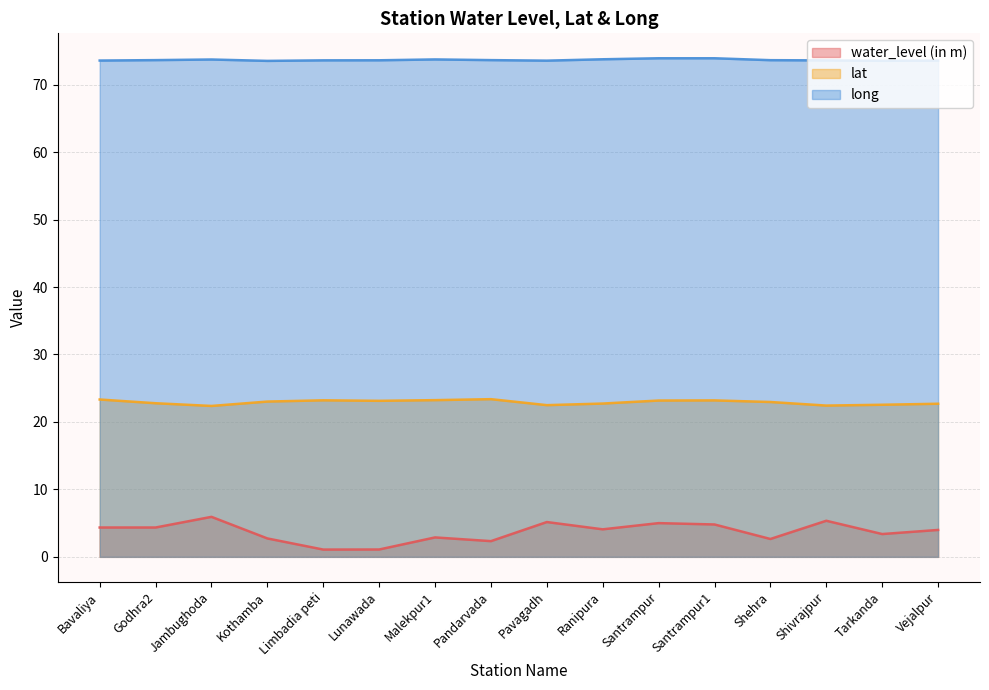

True or false: lat and long intersect in this chart.

False